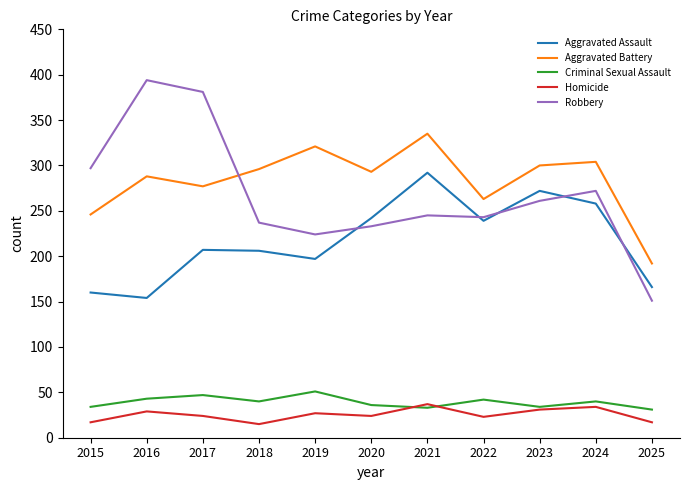

What is the difference between the highest and lowest values at 2022?

240